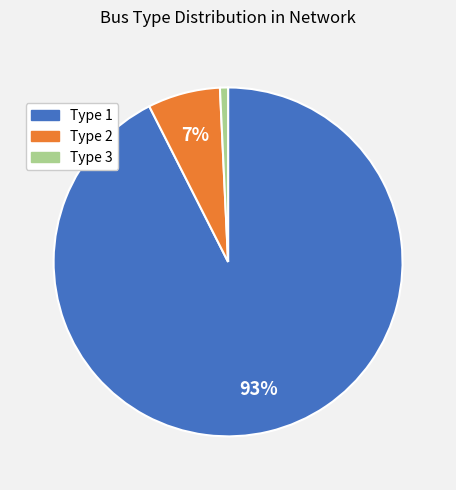

Count the number of slices in the pie.

3